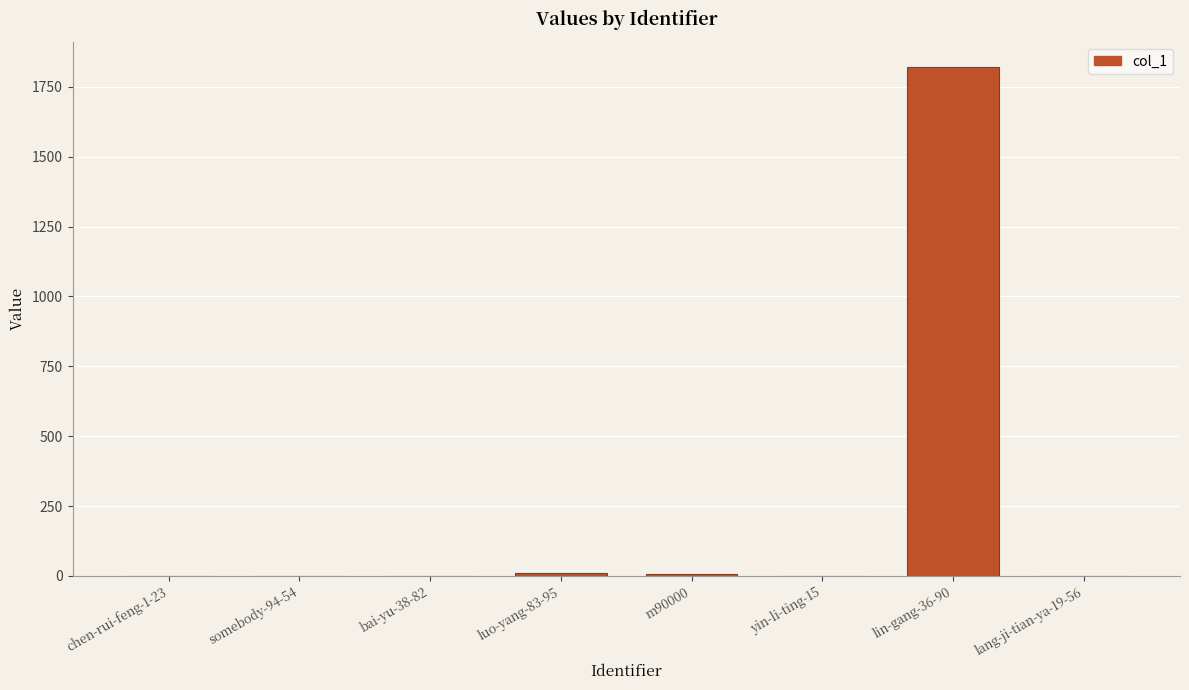

At which category does the chart reach its peak across all series?

lin-gang-36-90